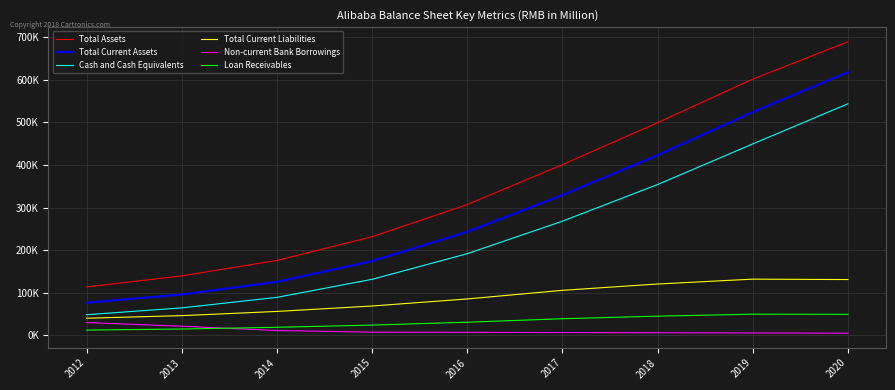

Which series has the widest spread of values?

Total Assets